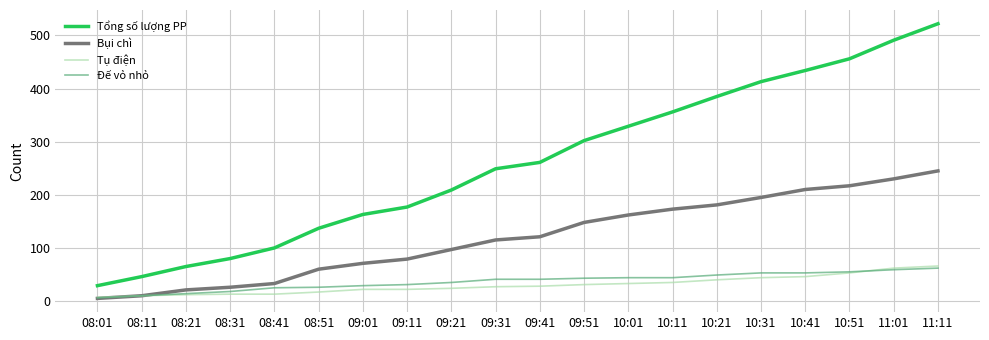

True or false: Bụi chì and Tổng số lượng PP cross at least once.

False